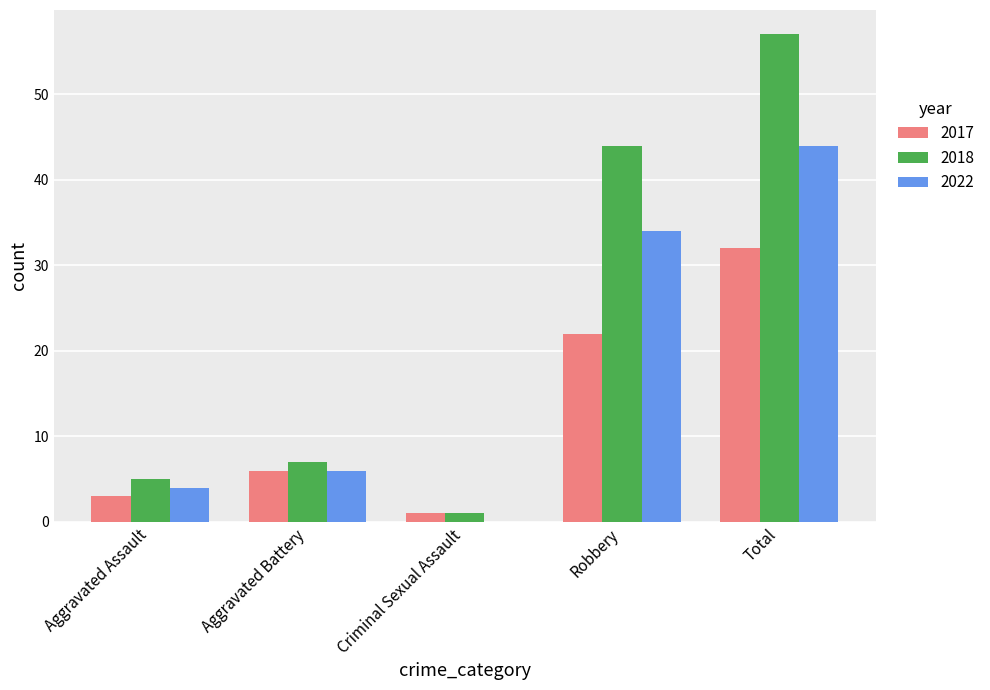

The 2017 series shows 32 at Total. True or false?

True